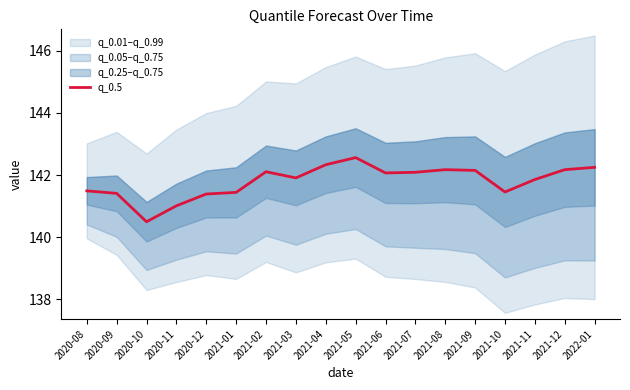

How many data points does each series have?

18